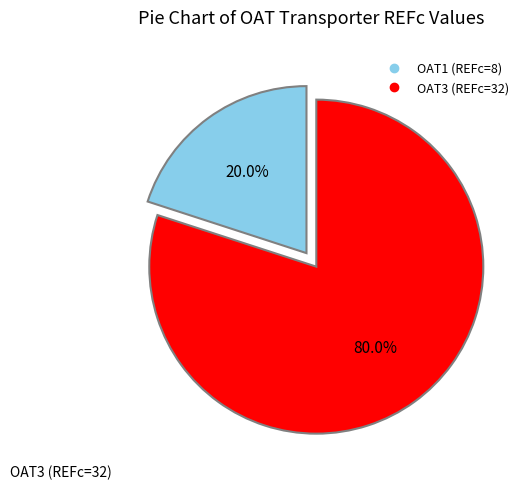

Combined, do OAT3 and OAT1 account for over 50%?

Yes